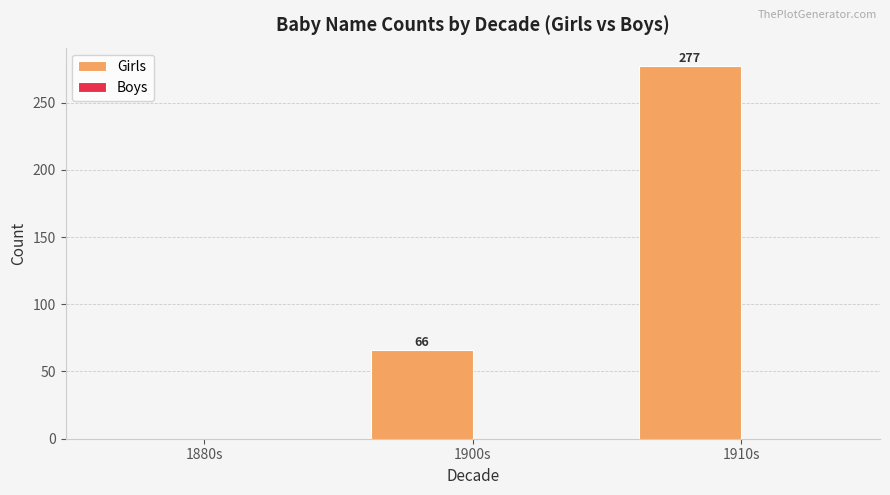

What is the greatest value displayed?

277